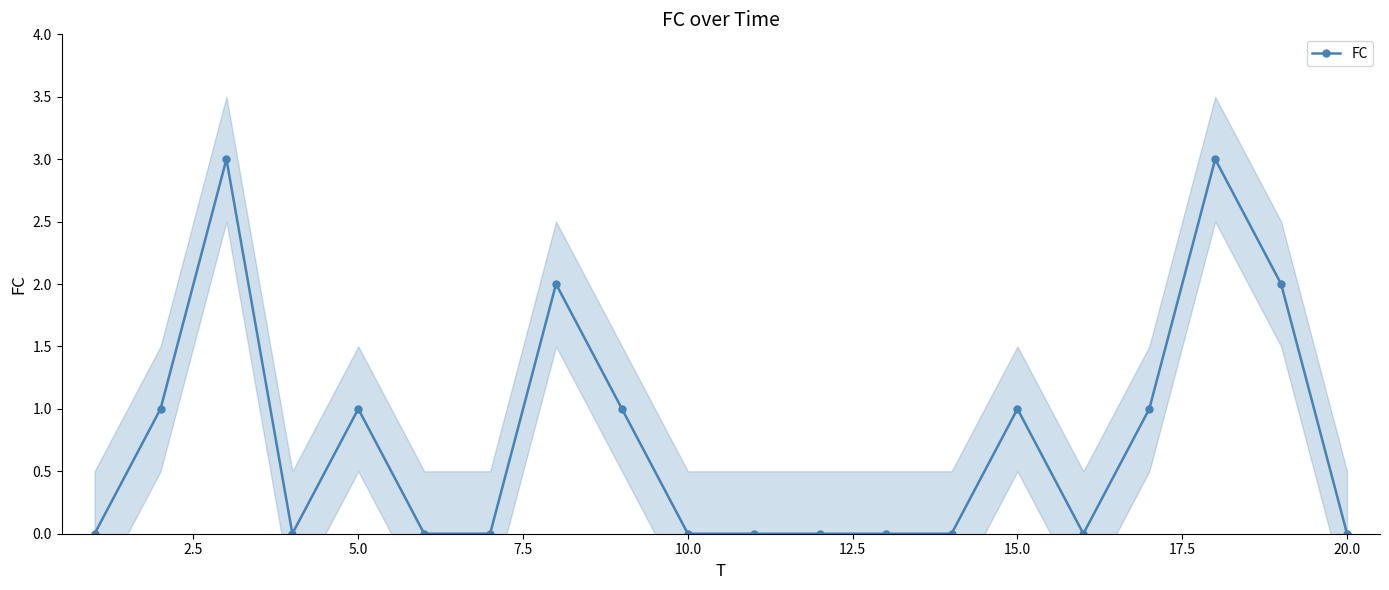

The value of FC at 20.0 is 0. True or false?

True